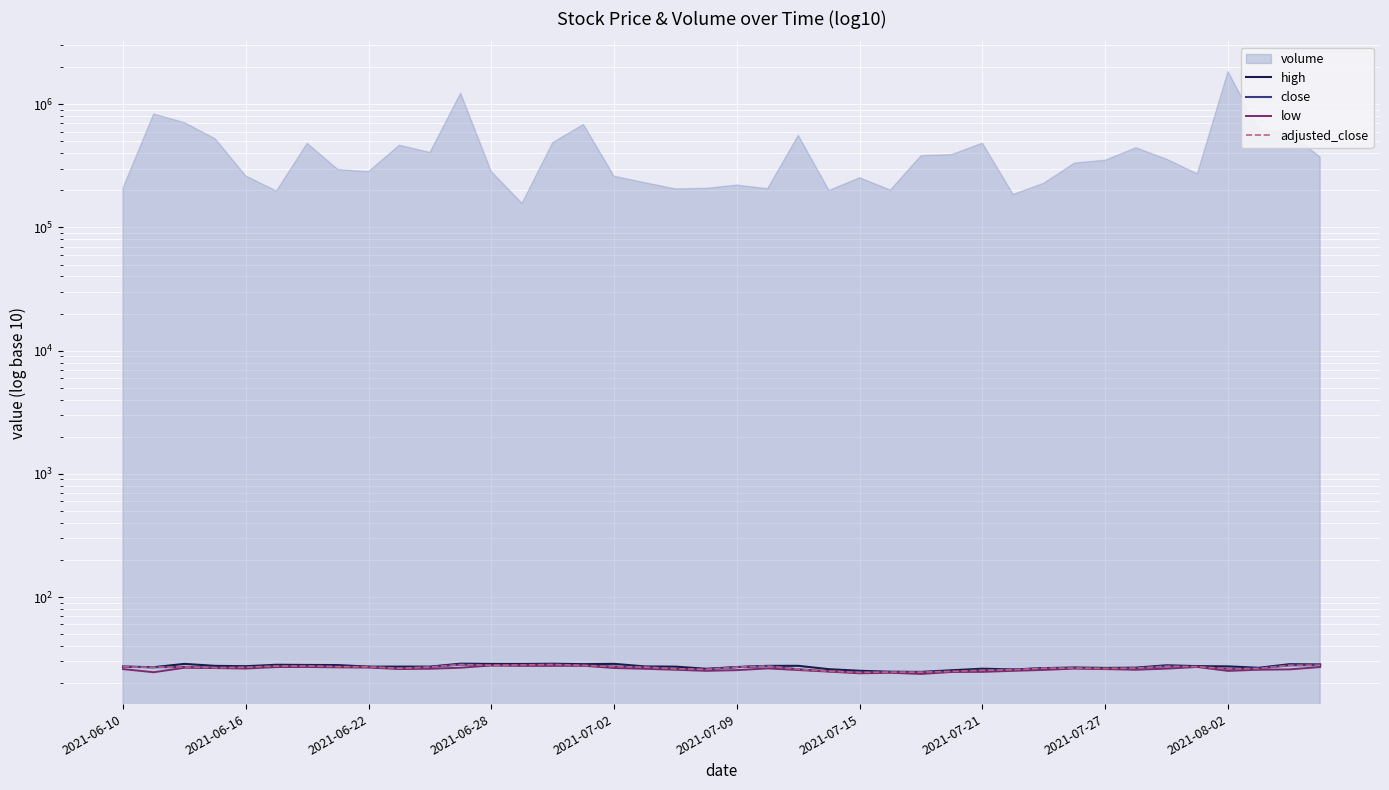

The value of adjusted_close at 38 is 15.9. True or false?

False